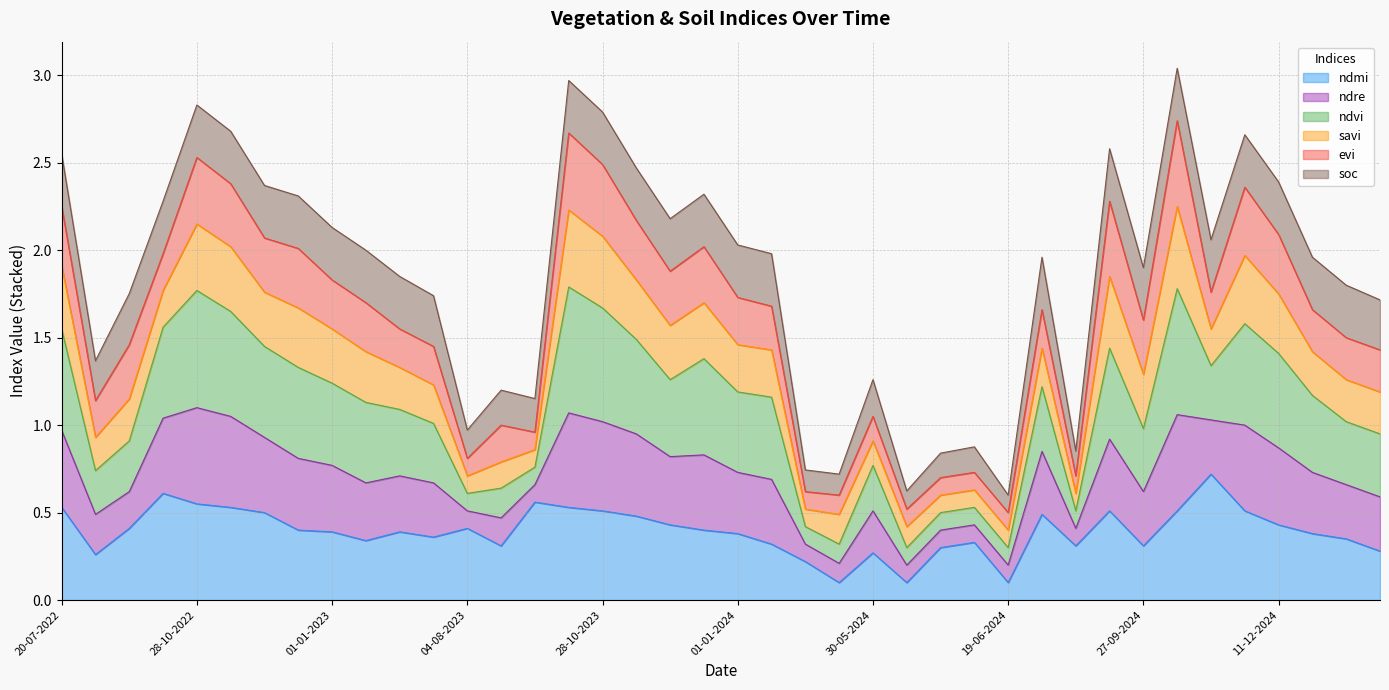

The value of ndre at 27-09-2024 is 0.9. True or false?

False